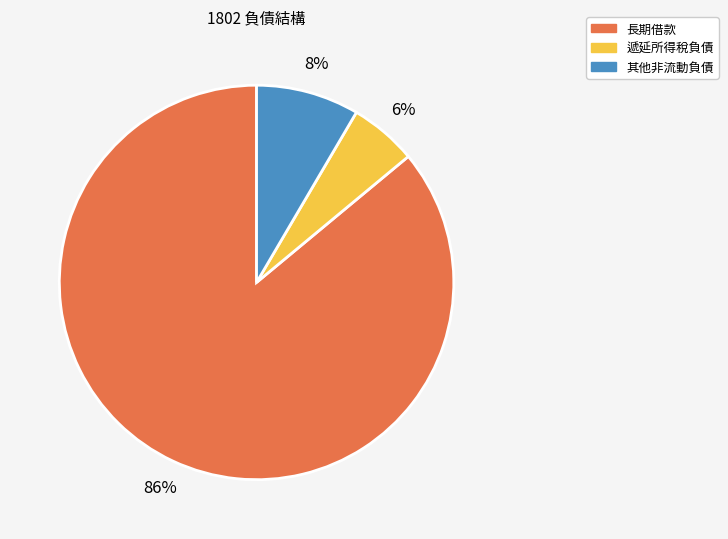

To the nearest percent, what is the combined percentage of 其他非流動負債 and 長期借款?

94%